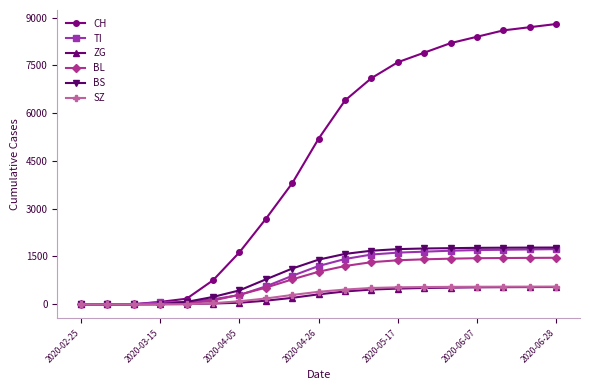

At how many categories does at least one series exceed 2251?

12